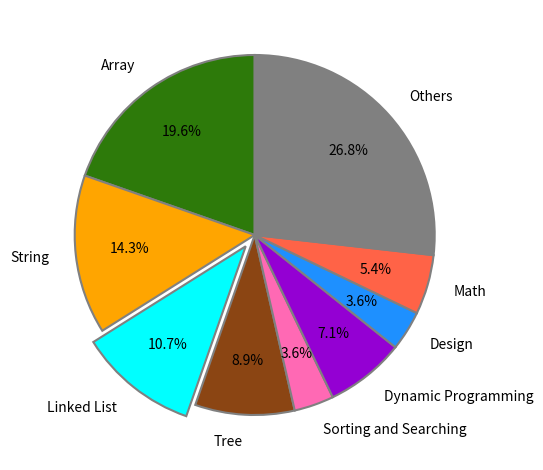

To the nearest percent, what is the combined percentage of Linked List and String?

25%